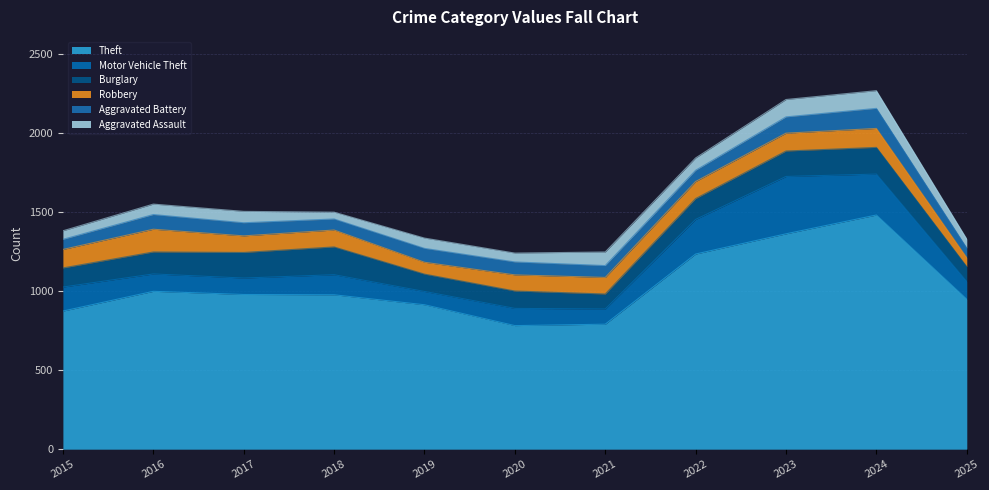

Where does the Aggravated Assault series first go above 66?

2017